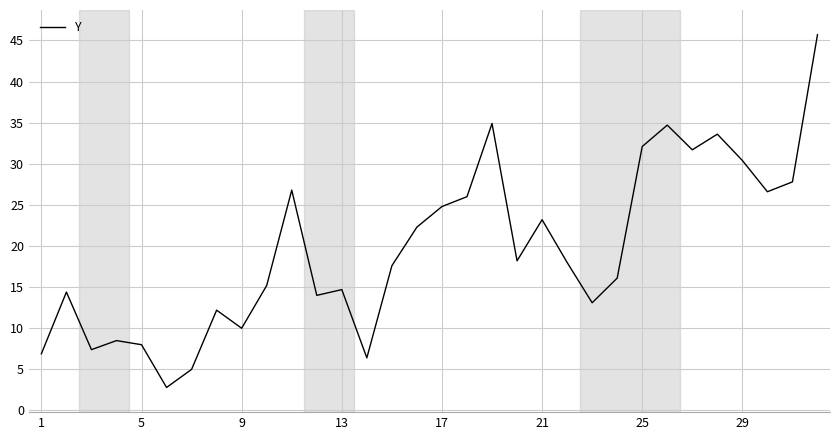

What is the maximum value shown in the chart?

45.7